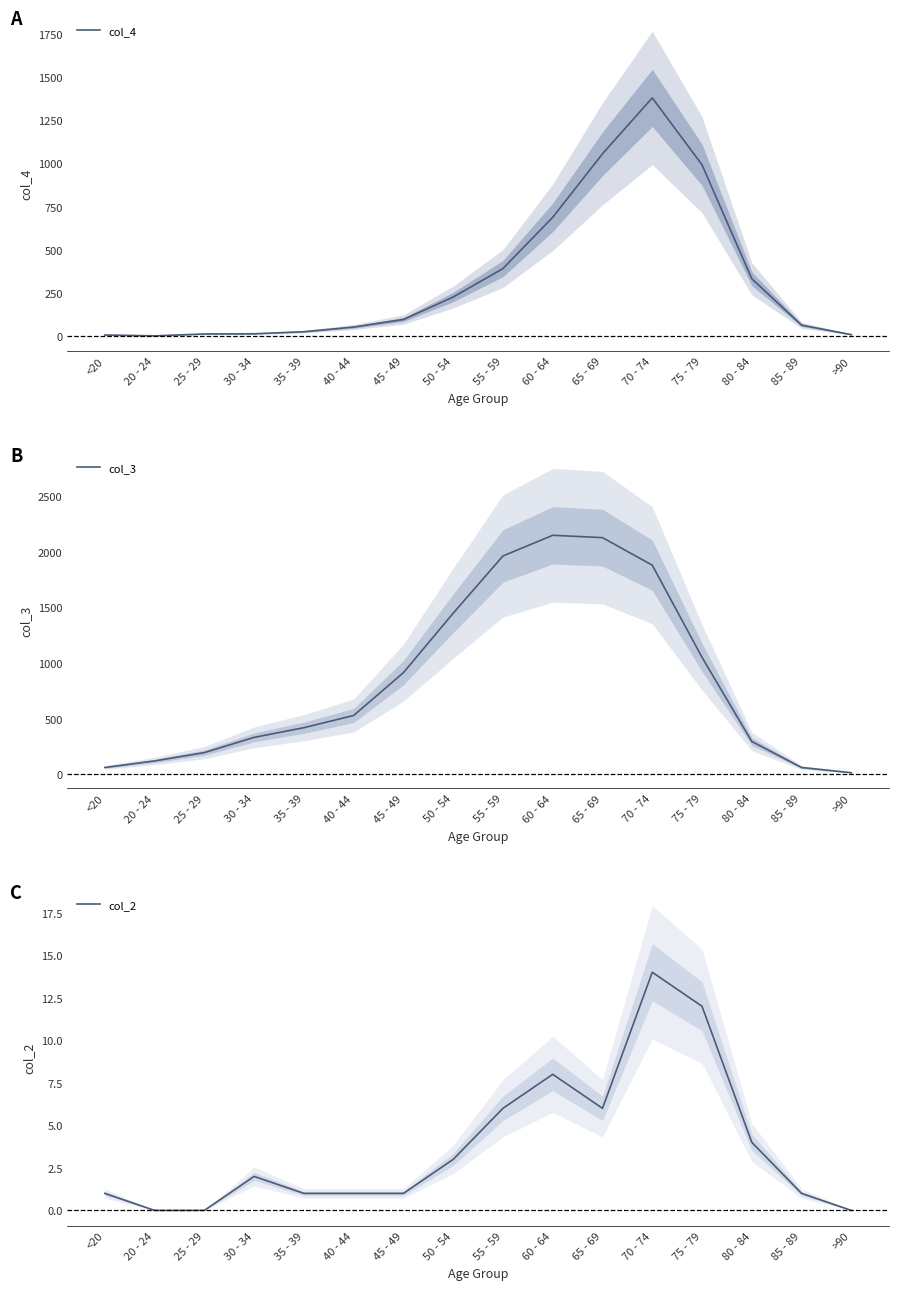

How many data points does each series have?

16